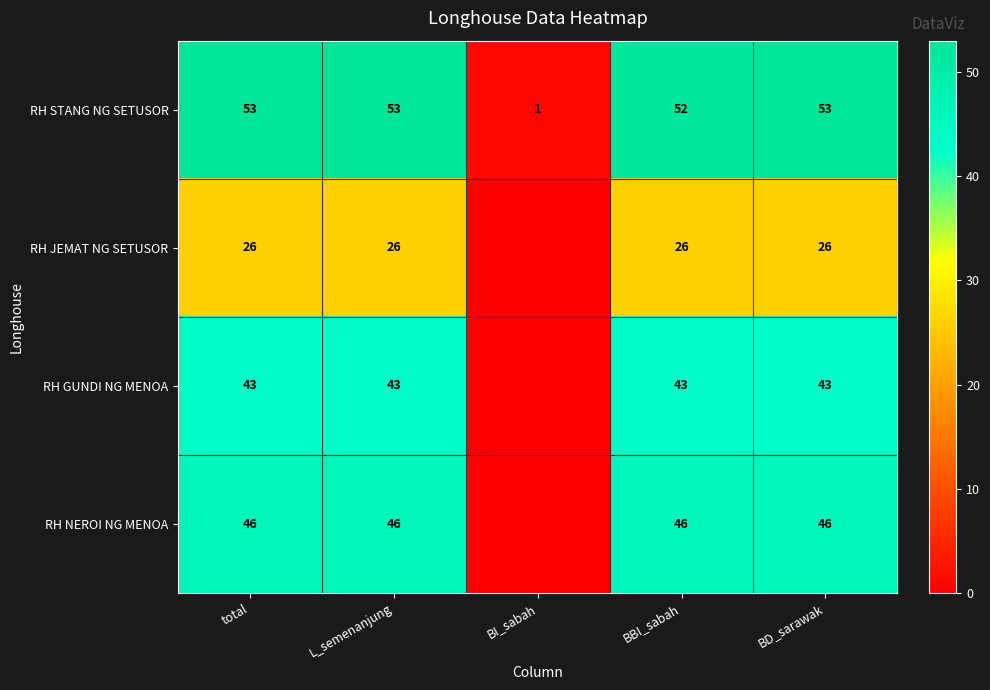

What is the sum of the RH NEROI NG MENOA values at BD_sarawak and L_semenanjung?

92